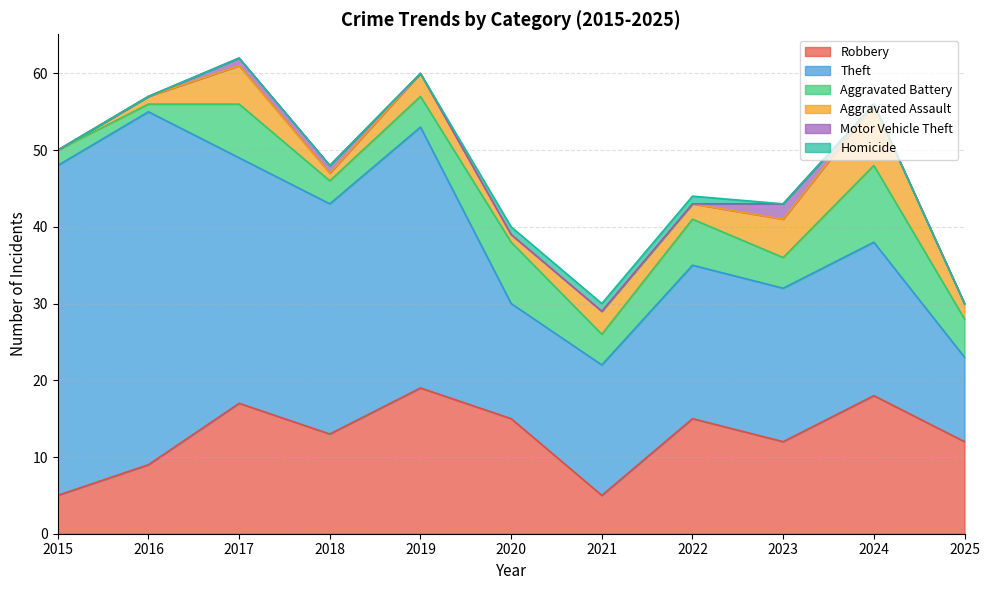

The Robbery series shows 23 at 2020. True or false?

False